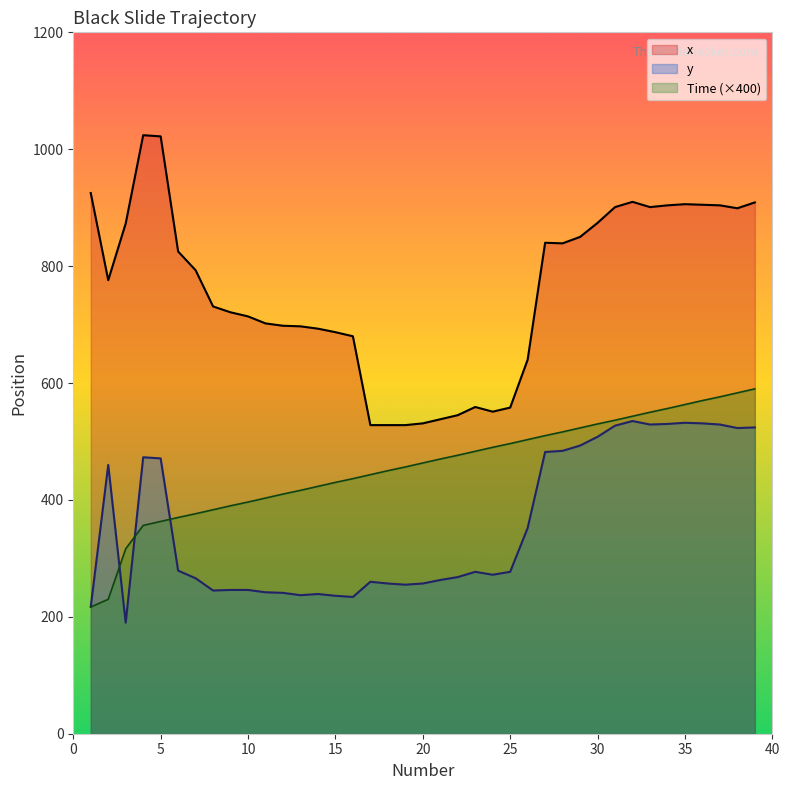

Reading left to right, list all the values displayed in this chart.

Time: 1=216.8	2=230.0	3=316.4	4=356.4	5=363.2	6=370.0	7=376.4	8=383.2	9=390.0	10=396.4	11=403.2	12=410.0	13=416.4	14=423.2	15=430.0	16=436.4	17=443.2	18=450.0	19=456.4	20=463.2	21=470.0	22=476.4	23=483.2	24=490.0	25=496.4	26=503.2	27=510.0	28=516.4	29=523.2	30=530.0	31=536.4	32=543.2	33=550.0	34=556.4	35=563.2	36=570.0	37=576.4	38=583.2	39=590.0
x: 1=925.0	2=776.0	3=873.0	4=1024.0	5=1022.0	6=825.0	7=793.0	8=731.0	9=721.0	10=714.0	11=702.0	12=698.0	13=697.0	14=693.0	15=687.0	16=680.0	17=528.0	18=528.0	19=528.0	20=531.0	21=538.0	22=545.0	23=559.0	24=551.0	25=558.0	26=640.0	27=840.0	28=839.0	29=850.0	30=874.0	31=901.0	32=910.0	33=901.0	34=904.0	35=906.0	36=905.0	37=904.0	38=899.0	39=909.0
y: 1=217.0	2=460.0	3=190.0	4=473.0	5=471.0	6=279.0	7=266.0	8=245.0	9=246.0	10=246.0	11=242.0	12=241.0	13=237.0	14=239.0	15=236.0	16=234.0	17=260.0	18=257.0	19=255.0	20=257.0	21=263.0	22=268.0	23=277.0	24=272.0	25=277.0	26=352.0	27=482.0	28=484.0	29=493.0	30=508.0	31=527.0	32=535.0	33=529.0	34=530.0	35=532.0	36=531.0	37=529.0	38=523.0	39=524.0